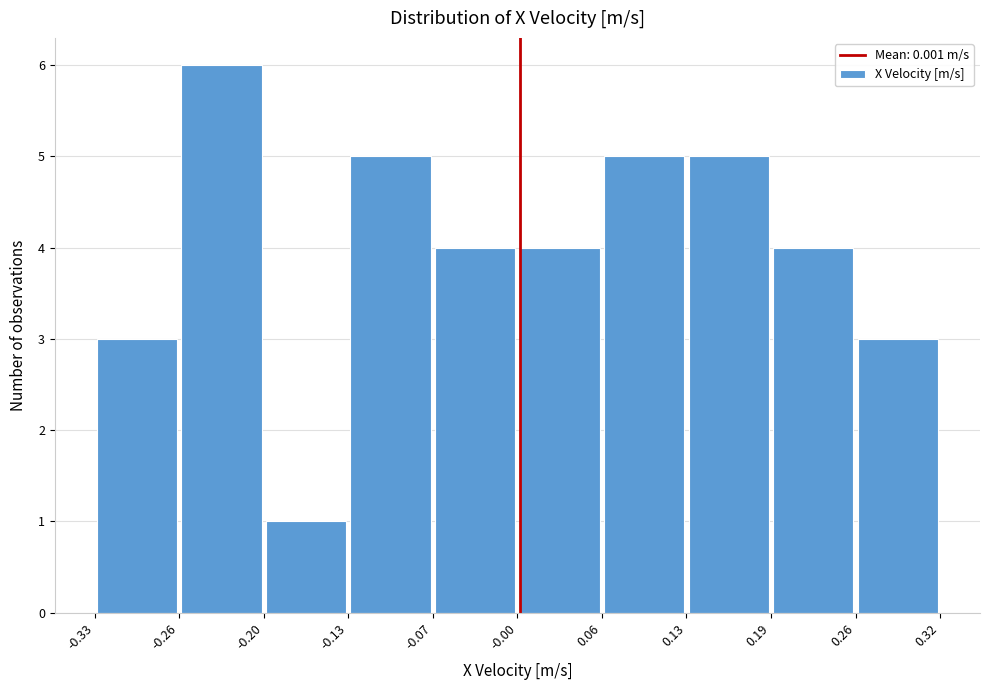

Reading left to right, transcribe this chart: for each bar, give the range it covers on the x-axis and its height. The values are not printed on the chart, so give them approximately, as read against the axis.

-0.33 to -0.26: 3
-0.26 to -0.20: 6
-0.20 to -0.13: 1
-0.13 to -0.07: 5
-0.07 to -0.00: 4
-0.00 to 0.06: 4
0.06 to 0.13: 5
0.13 to 0.19: 5
0.19 to 0.26: 4
0.26 to 0.32: 3